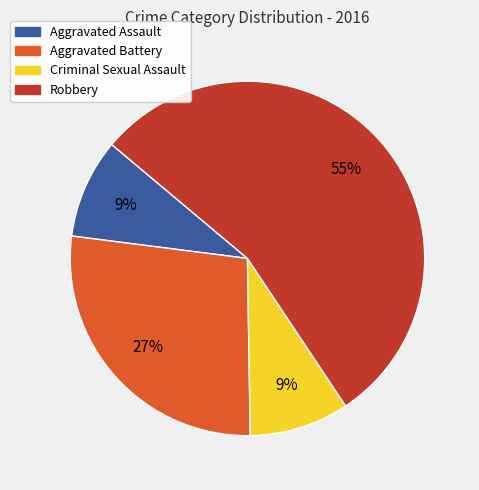

To the nearest percent, what percentage of the pie is Aggravated Battery?

27%